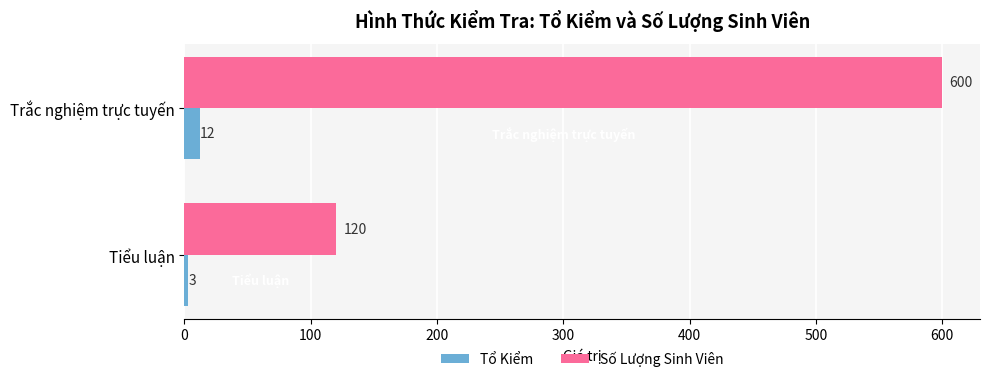

What is the average value of the Số Lượng Sinh Viên series?

360